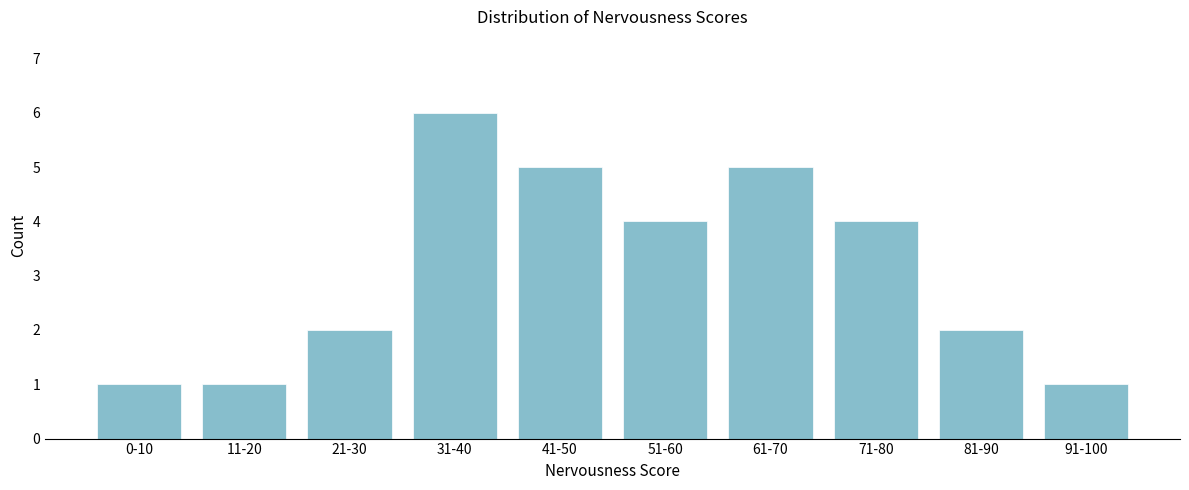

Reading right to left, list all the values displayed in this chart.

1	2	4	5	4	5	6	2	1	1